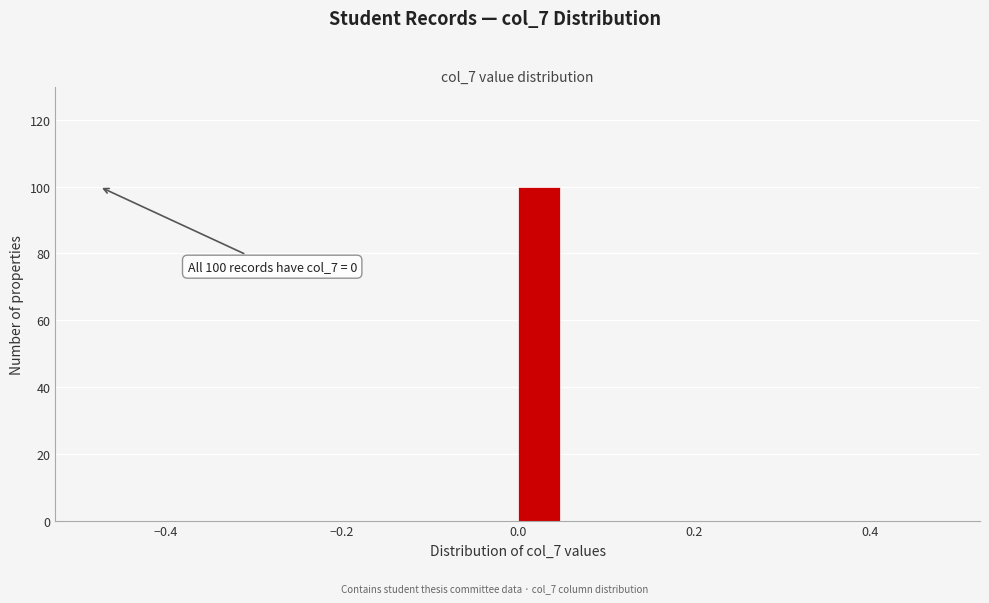

Read against the x-axis, roughly where is the centre of the tallest bar?

0.02